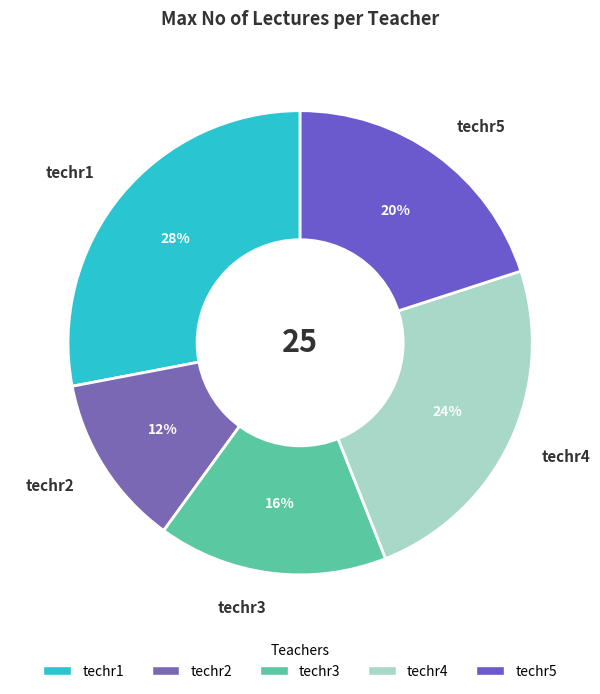

Rank the categories by value from highest to lowest.

techr1, techr4, techr5, techr3, techr2